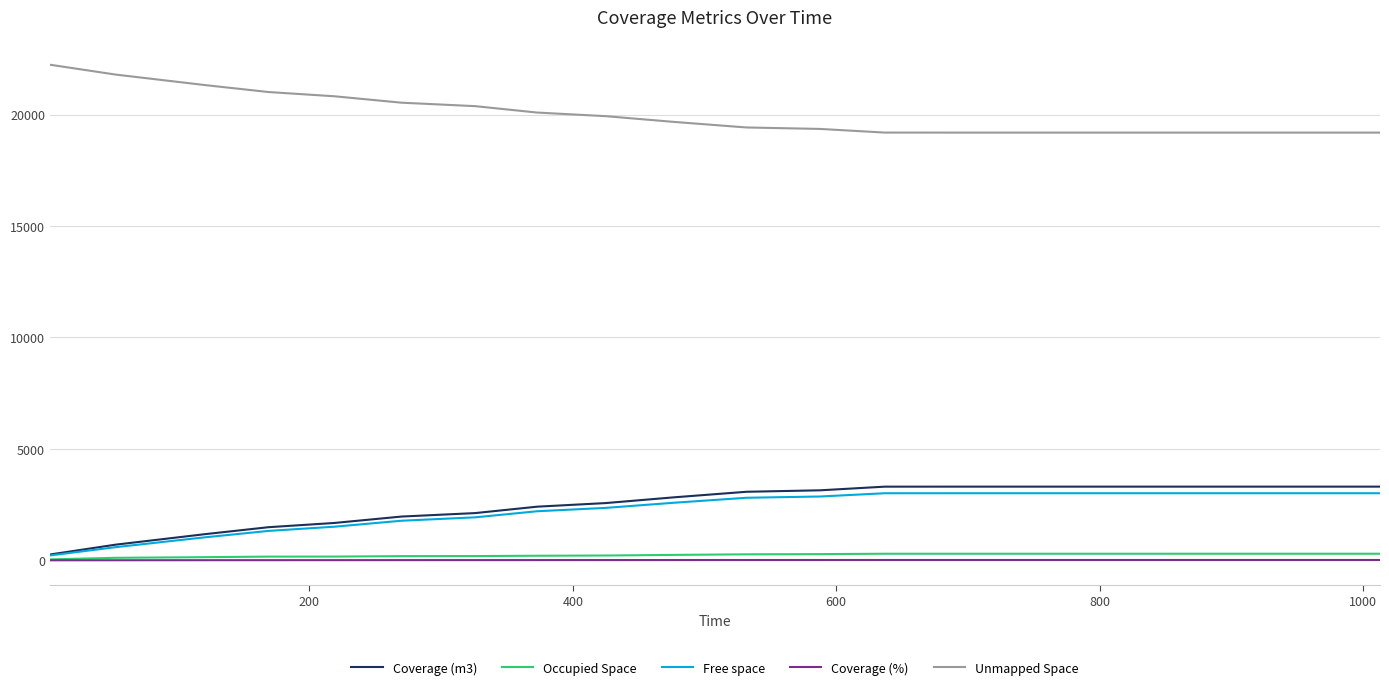

Count the number of data series in this chart.

5